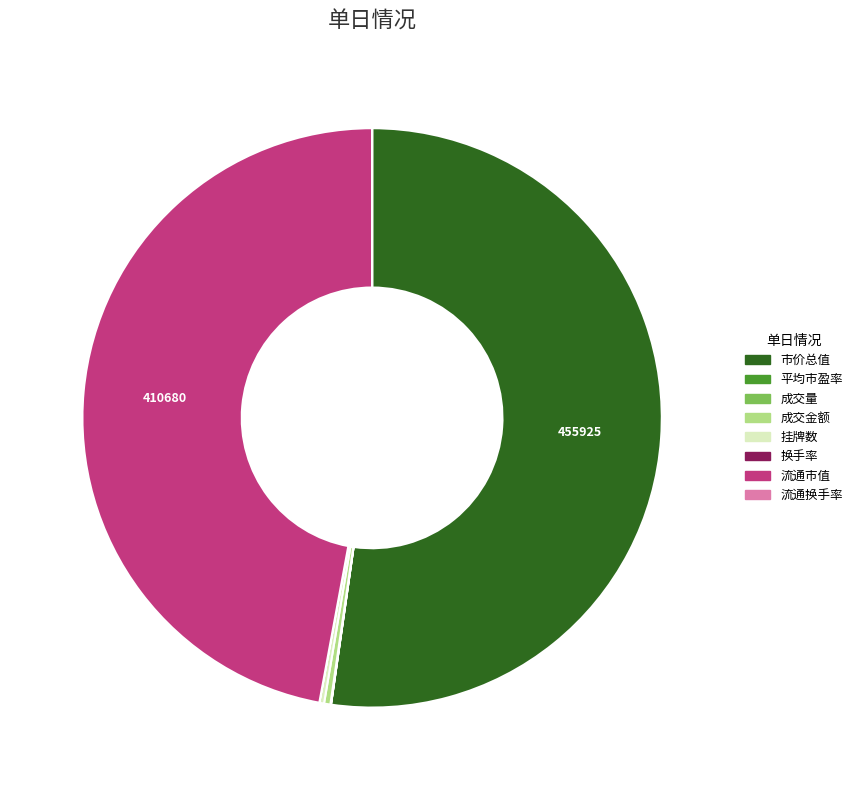

What is the largest slice in the pie chart?

市价总值